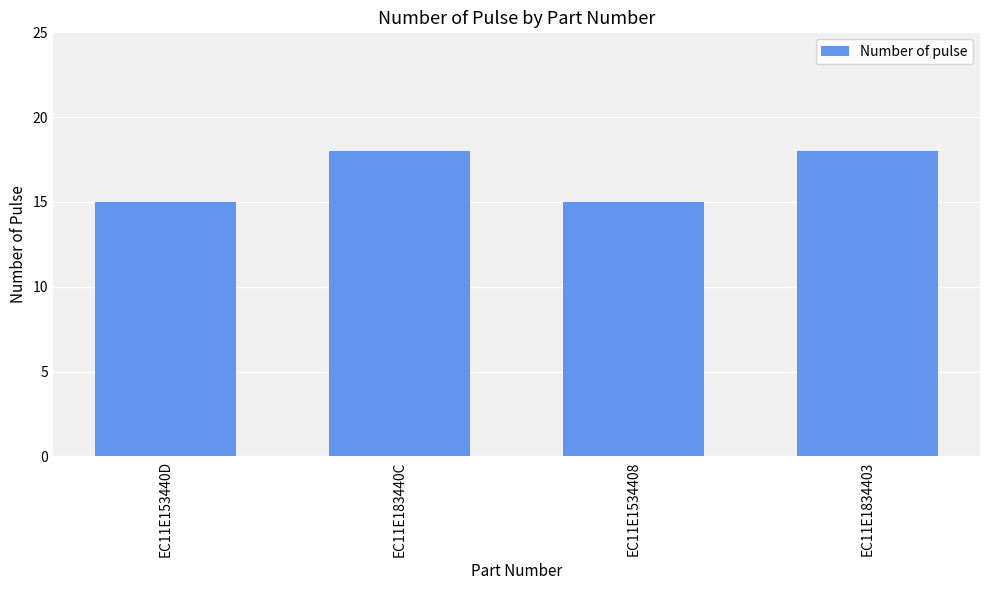

Reading left to right, what are all the values shown in this chart?

EC11E153440D=15	EC11E183440C=18	EC11E1534408=15	EC11E1834403=18